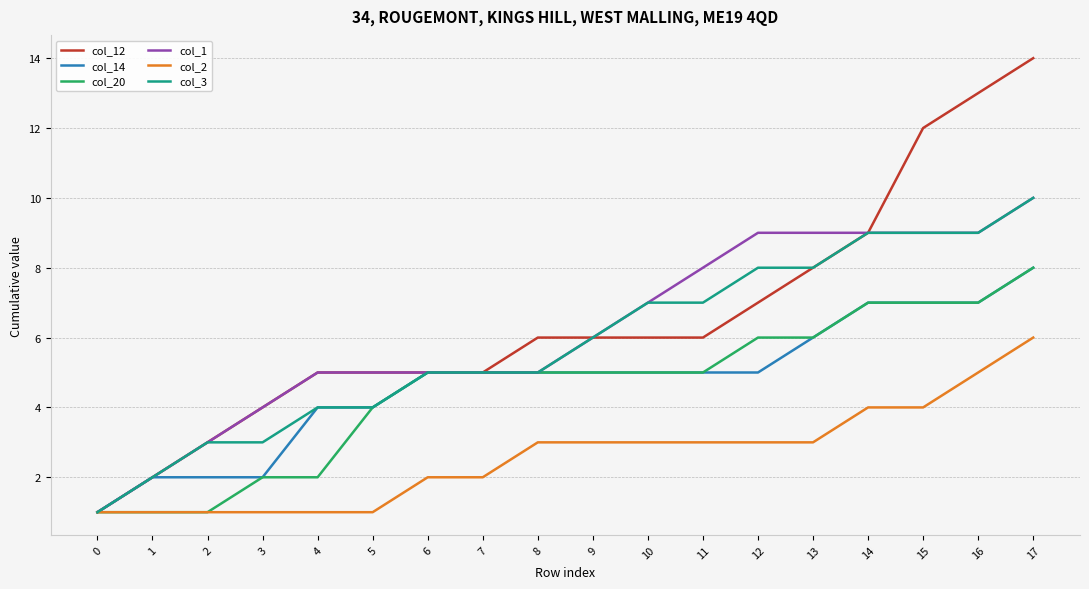

Which series has the largest total across all categories?

col_12